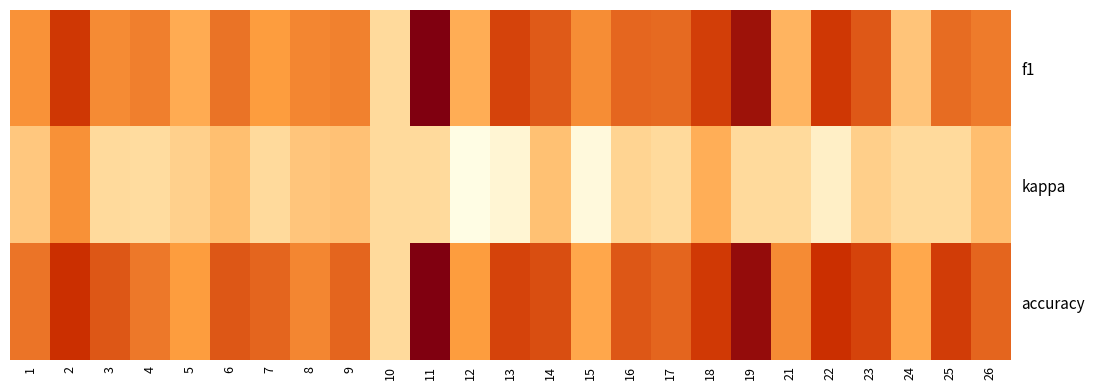

At 11, list the series in order from smallest to largest.

kappa, f1, accuracy